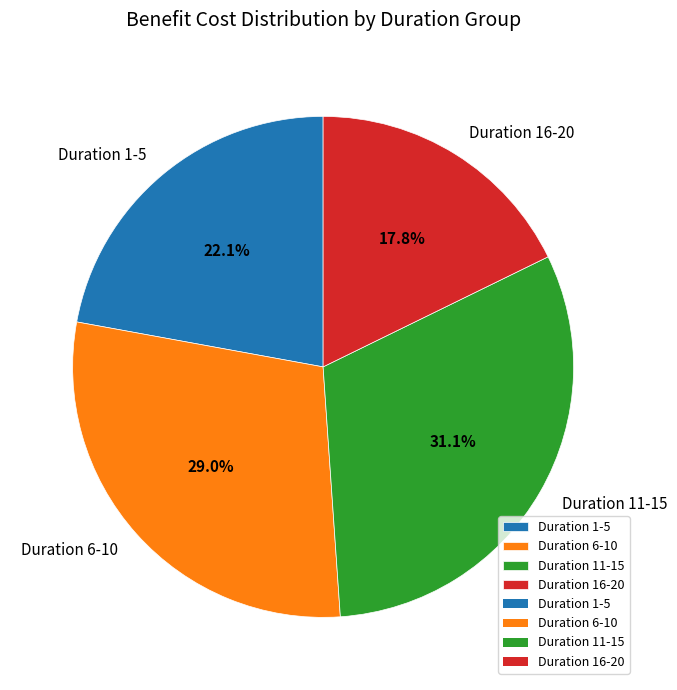

Combined, do Duration 6-10 and Duration 1-5 account for over 50%?

Yes